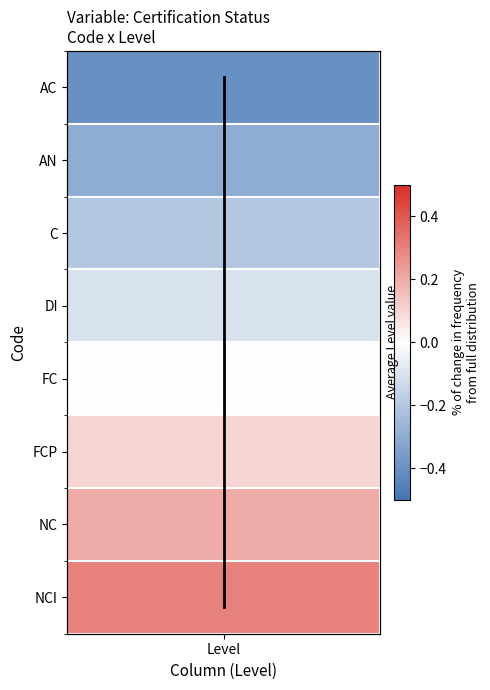

At which category does the chart reach its minimum across all series?

Level